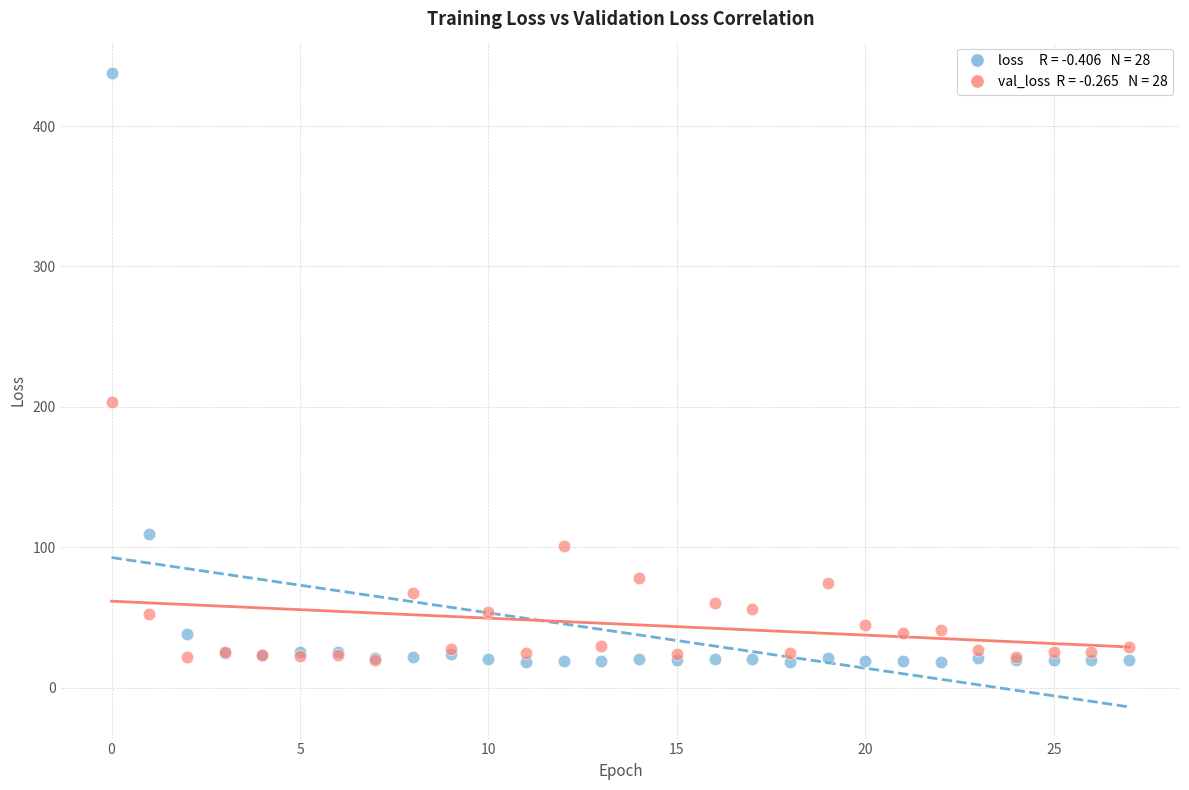

Across all series, what Y value is closest to 227?

203.8